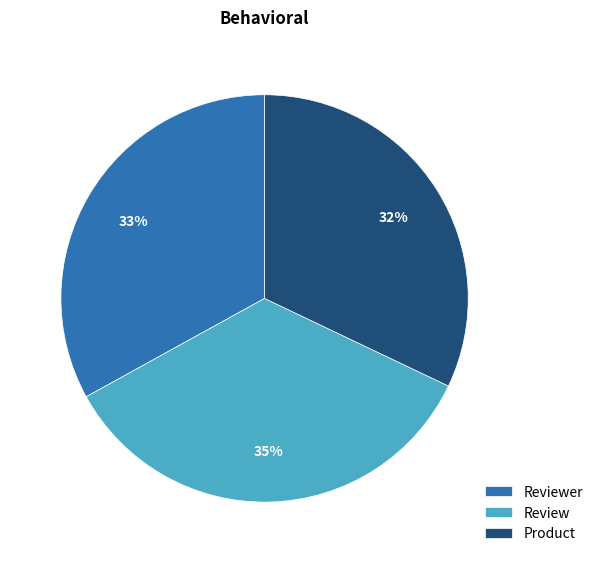

To the nearest percent, what is the average slice percentage?

33%